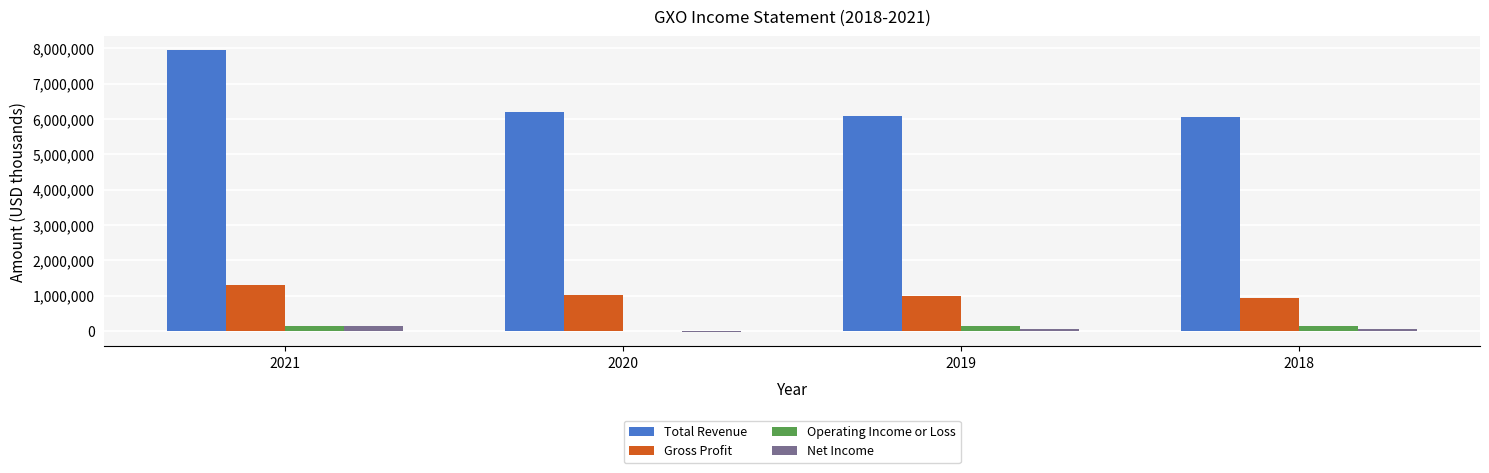

The value of Gross Profit at 2019 is 982000. True or false?

True